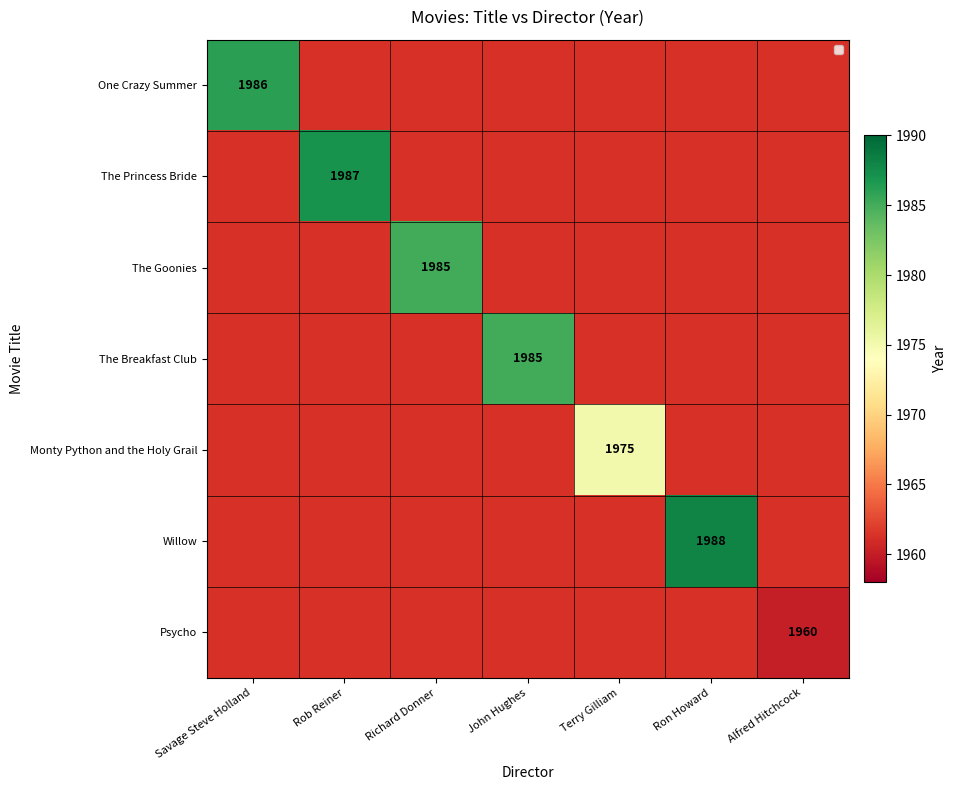

Is it true that The Goonies equals 1985 at Richard Donner?

True